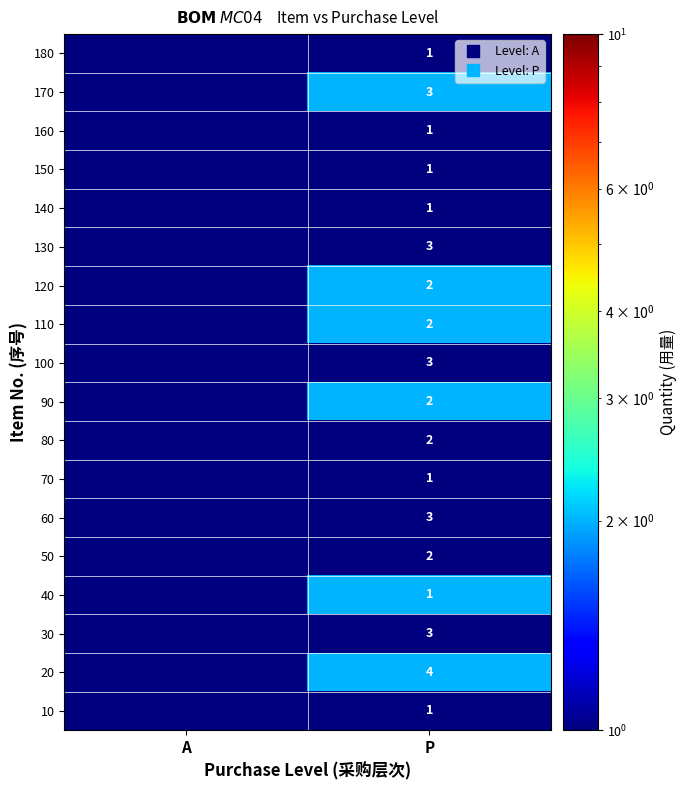

At how many categories does at least one series exceed 0?

2